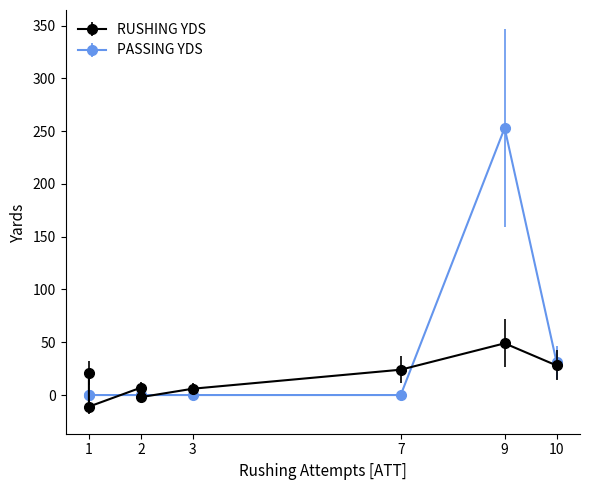

True or false: PASSING YDS has a value of 162 at Mack.

False